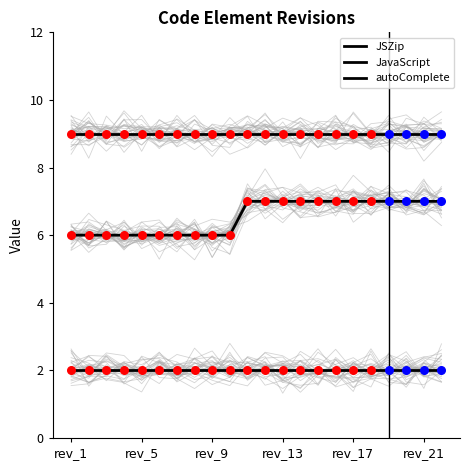

Which series has the largest total across all categories?

autoComplete